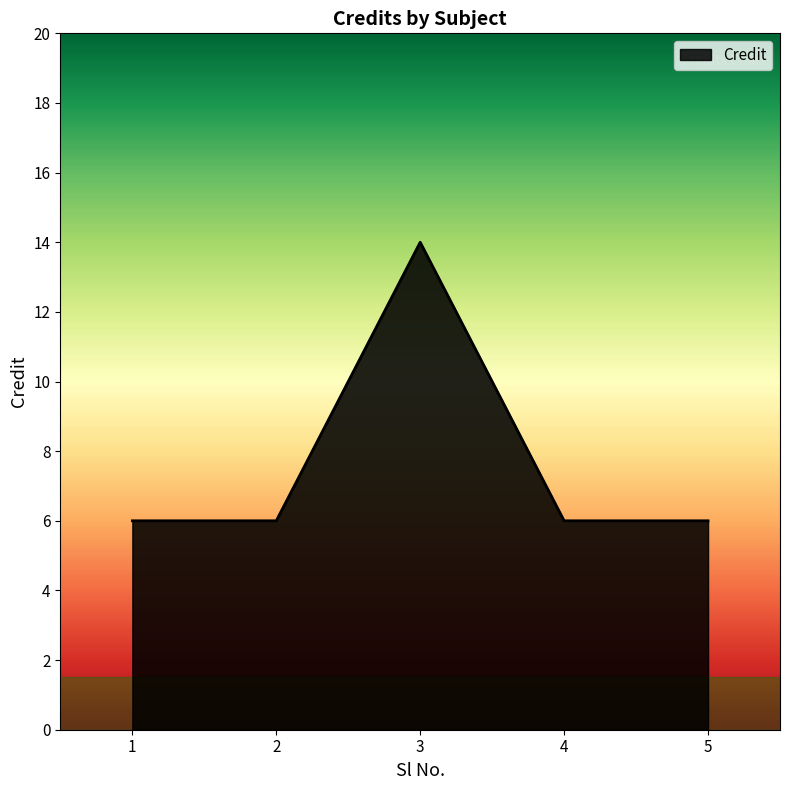

True or false: the data has more than 1 interior local peaks.

False